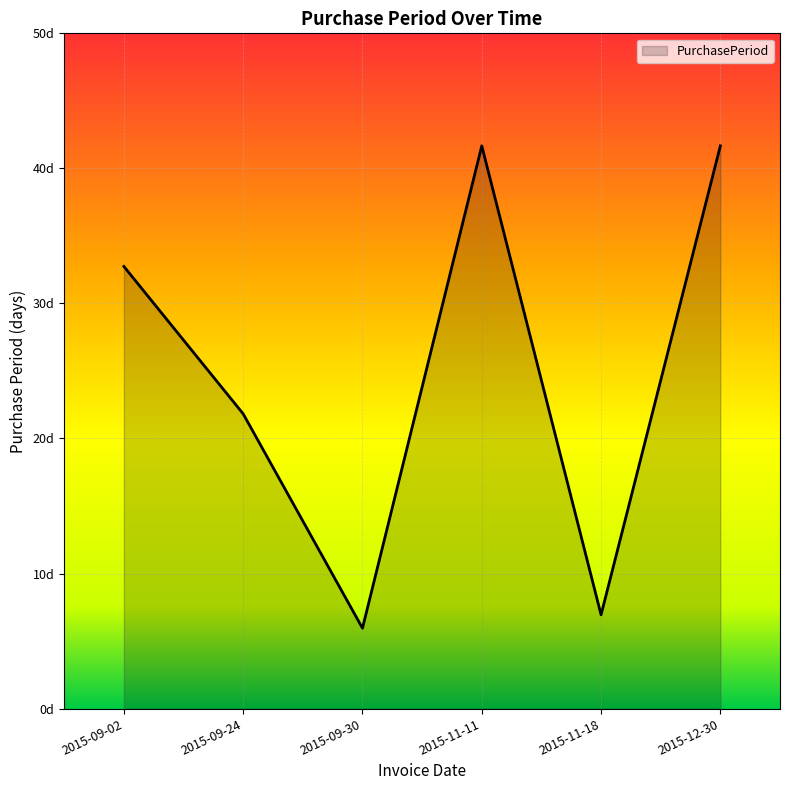

Which label corresponds to the largest value in the chart?

2015-11-11